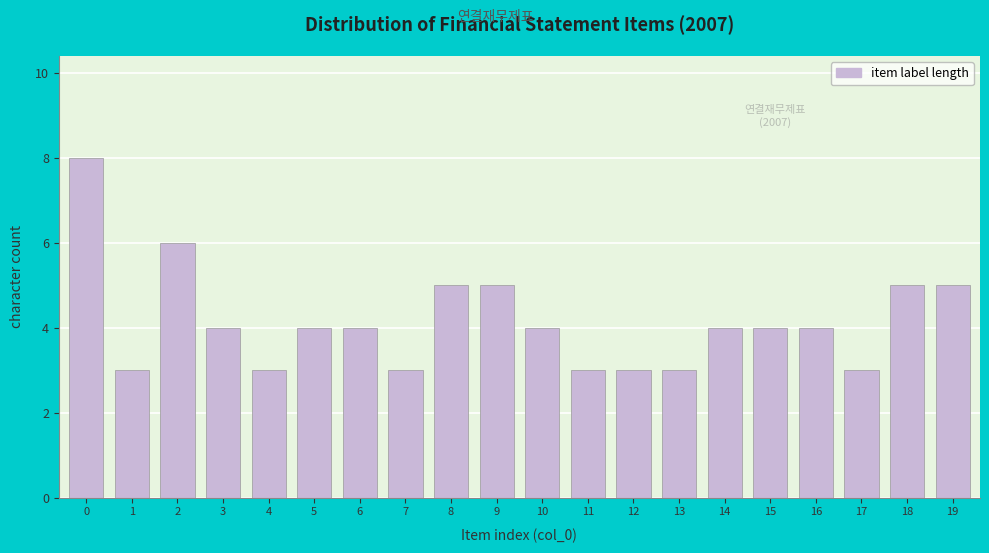

Reading left to right, transcribe all the data shown in this chart.

0=8	1=3	2=6	3=4	4=3	5=4	6=4	7=3	8=5	9=5	10=4	11=3	12=3	13=3	14=4	15=4	16=4	17=3	18=5	19=5